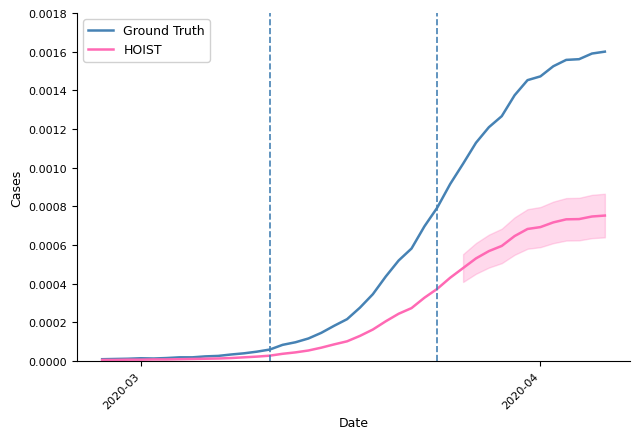

The HOIST series shows 0.0 at 2020-03. True or false?

True